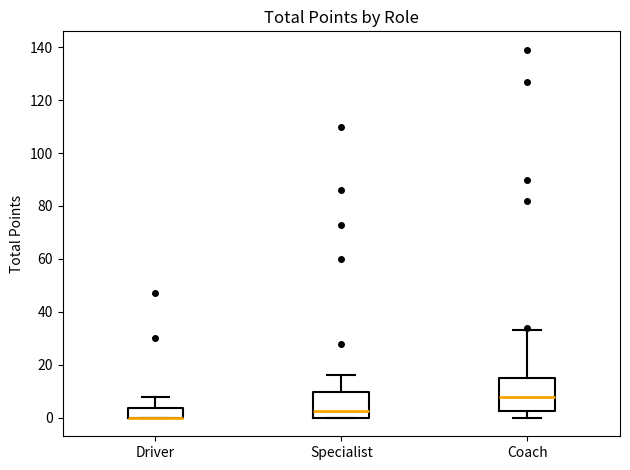

Comparing the boxes themselves (not the whiskers), which one is the tallest?

Coach